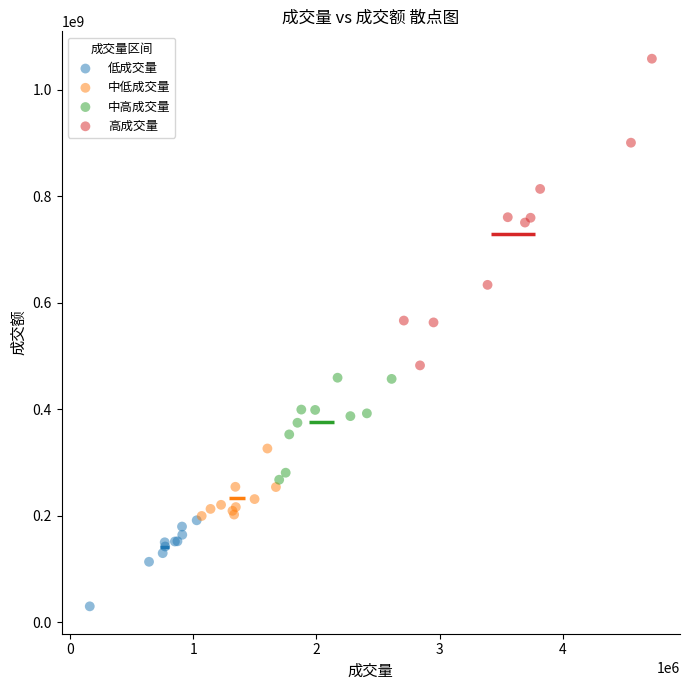

What are all the series names shown in the legend?

低成交量, 中低成交量, 中高成交量, 高成交量